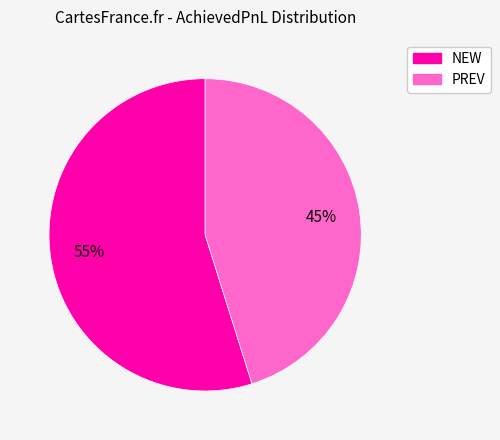

To the nearest percent, what is the difference between the largest and smallest slice percentages?

10%